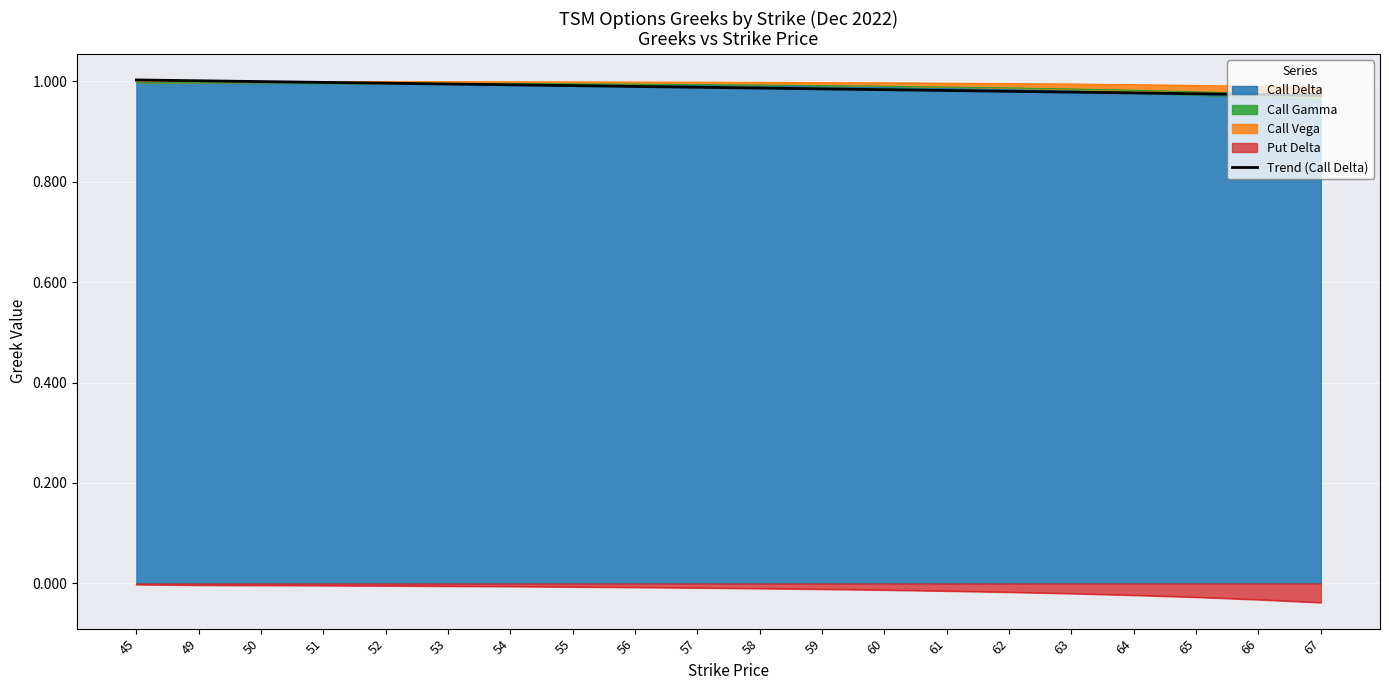

Reading left to right, transcribe all the data shown in this chart.

45=1.0	49=1.0	50=1.0	51=1.0	52=1.0	53=1.0	54=1.0	55=1.0	56=1.0	57=1.0	58=1.0	59=1.0	60=1.0	61=1.0	62=1.0	63=1.0	64=1.0	65=1.0	66=1.0	67=1.0